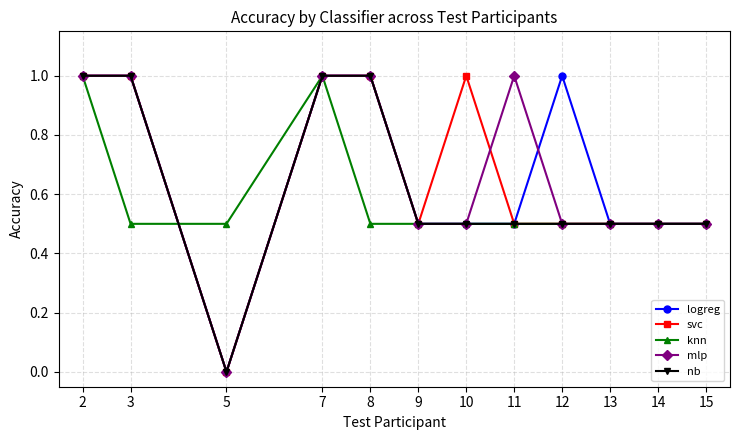

How many values in the mlp series exceed 0?

11